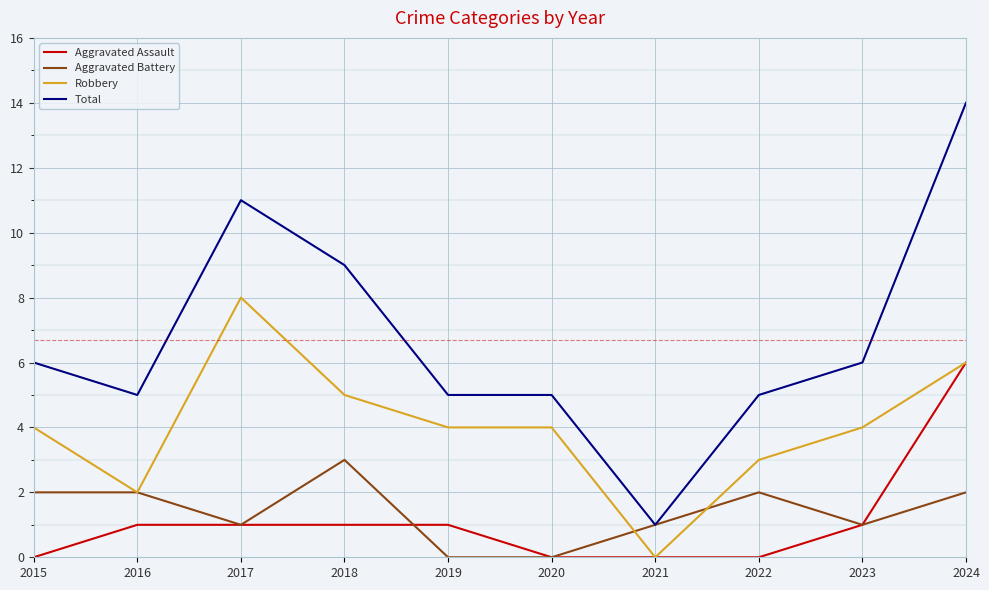

What is the maximum value for Total?

14